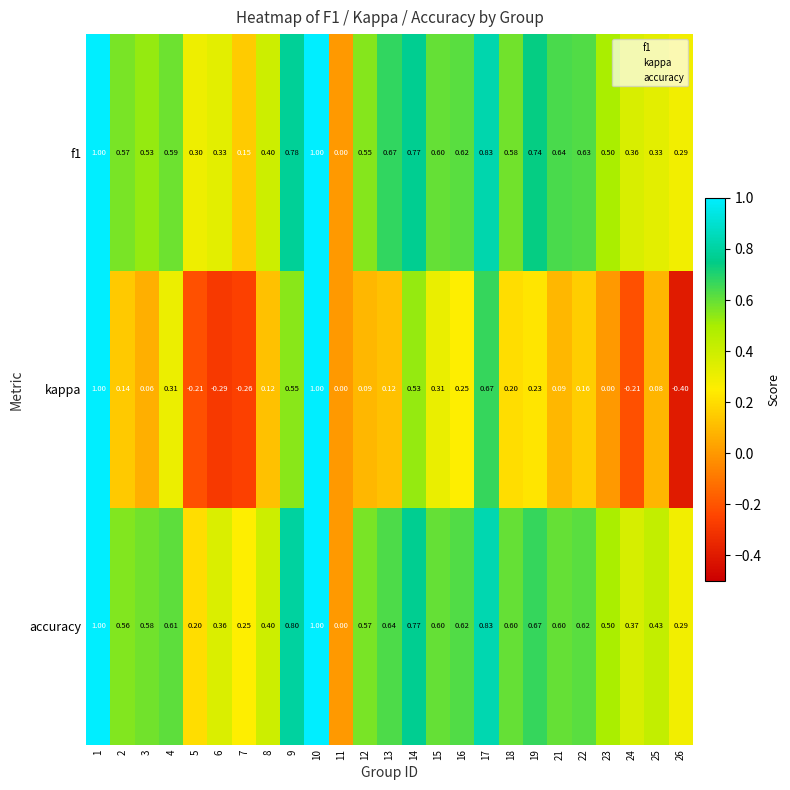

Which series has the widest spread of values?

kappa